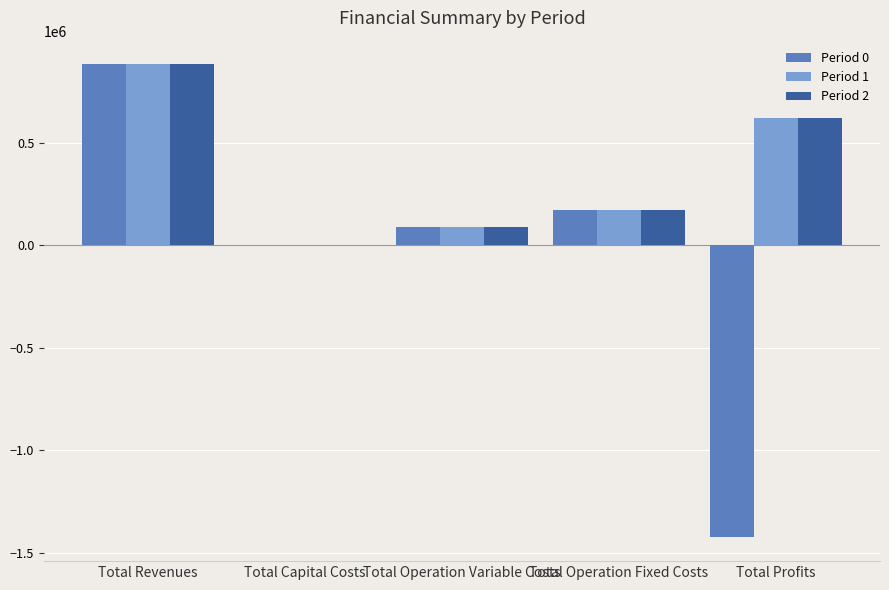

Count the number of categories in the chart.

5